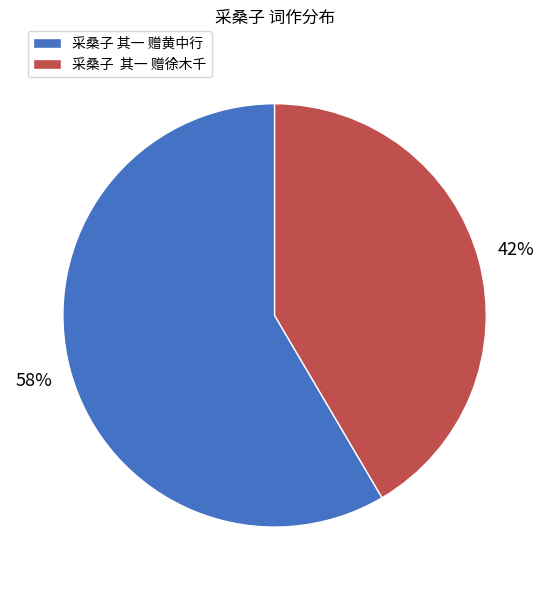

What is the smallest slice in the pie chart?

采桑子 其一 赠徐木千